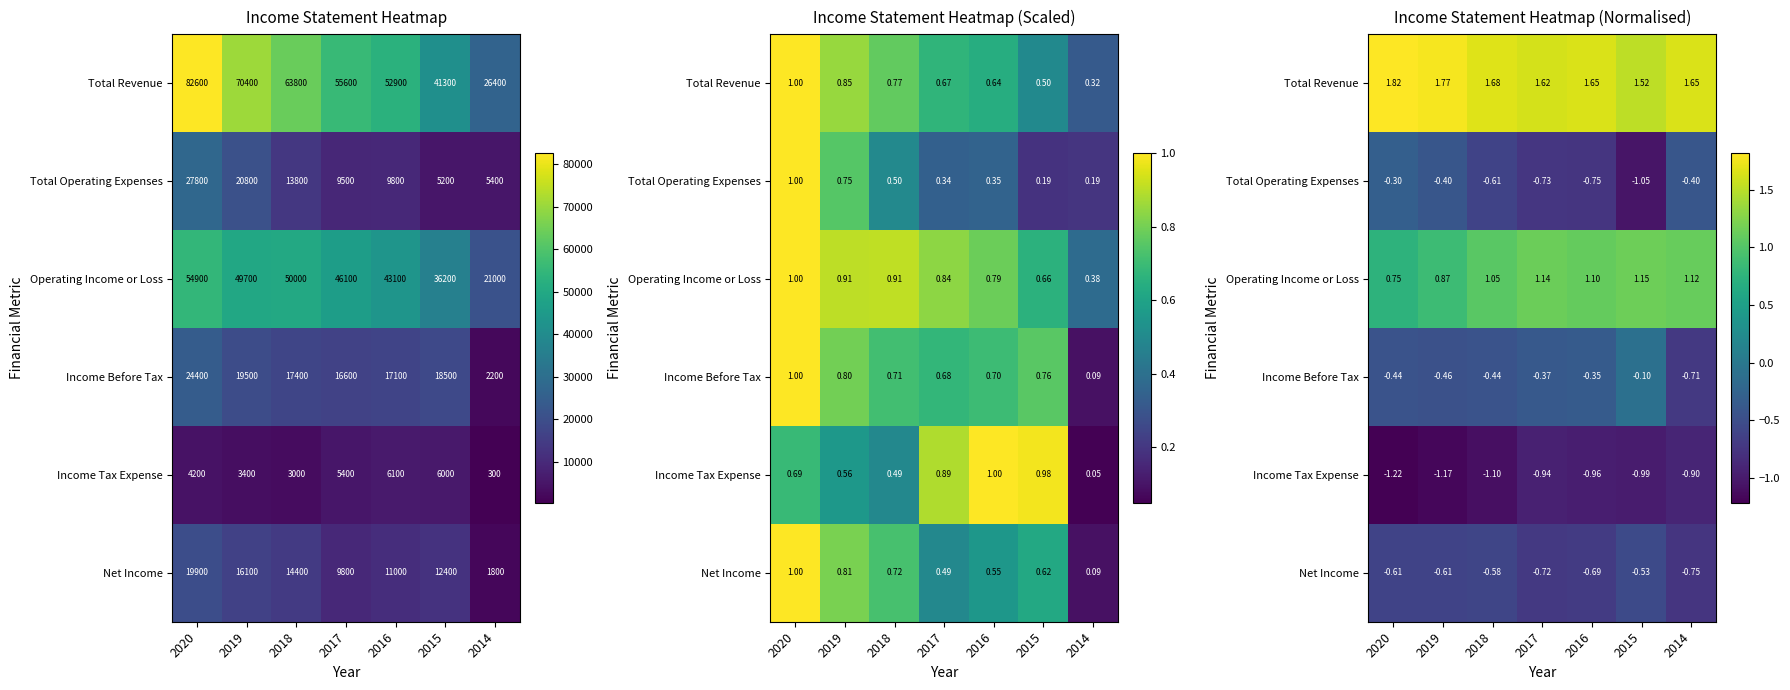

What is the smallest value displayed?

-1.2